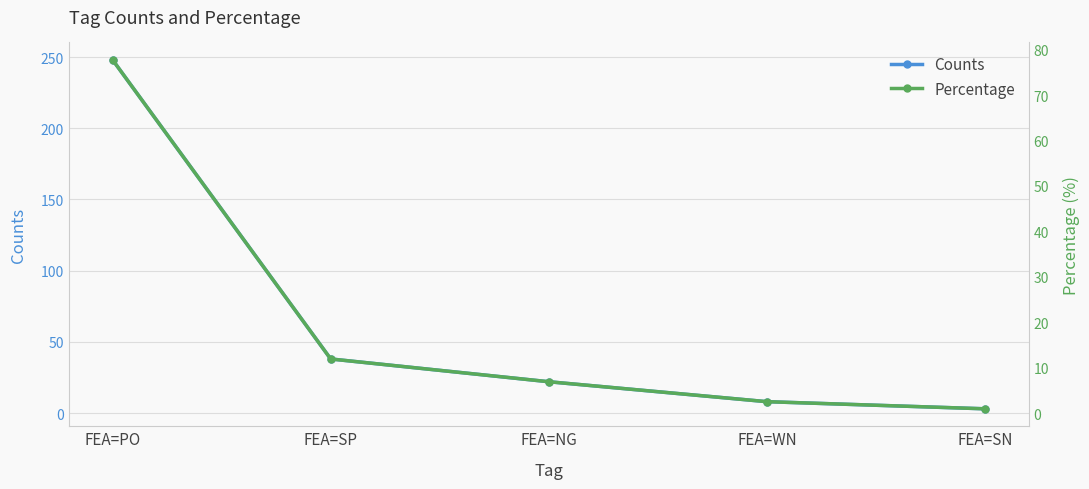

The Percentage series shows 6.9 at FEA=NG. True or false?

True